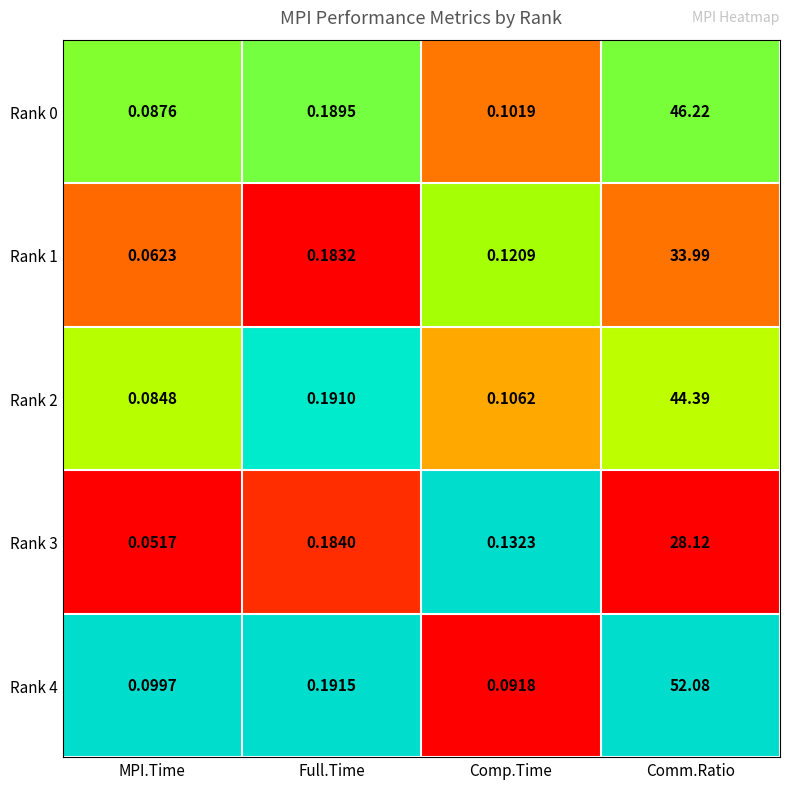

Which label corresponds to the largest value in the chart?

Comm.Ratio